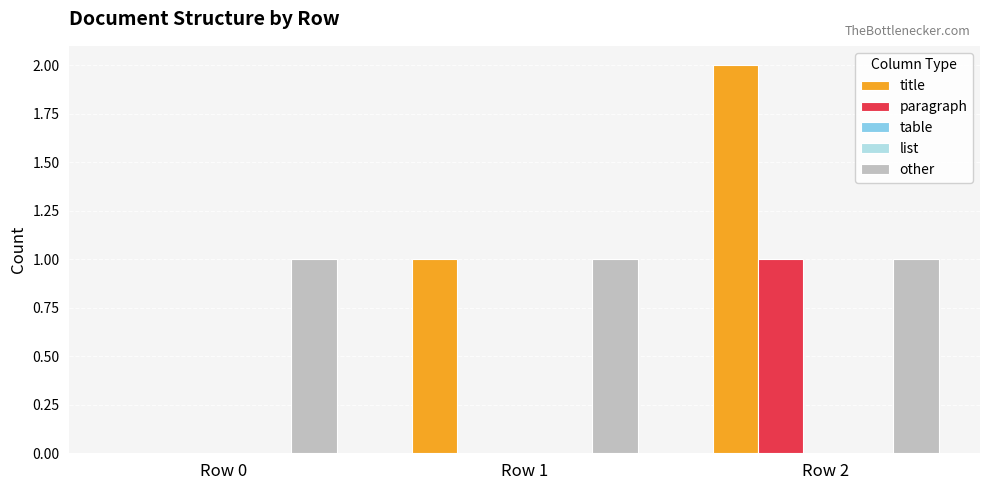

What is the spread (max minus min) of values at Row 2?

2